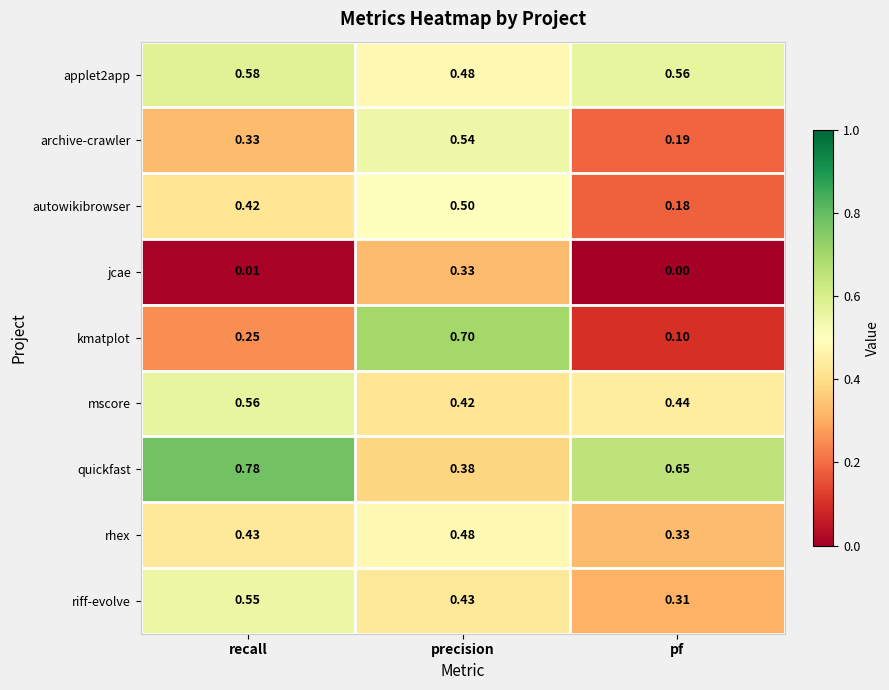

Rank the categories by archive-crawler value from lowest to highest.

pf, recall, precision